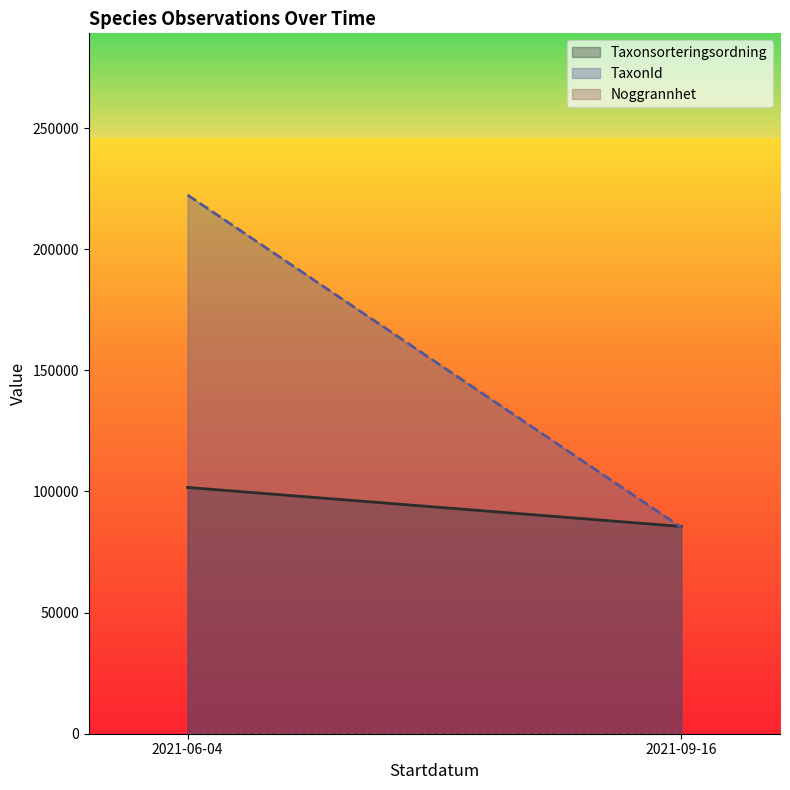

Where is Taxonsorteringsordning nearest to the value 93623?

2021-09-16